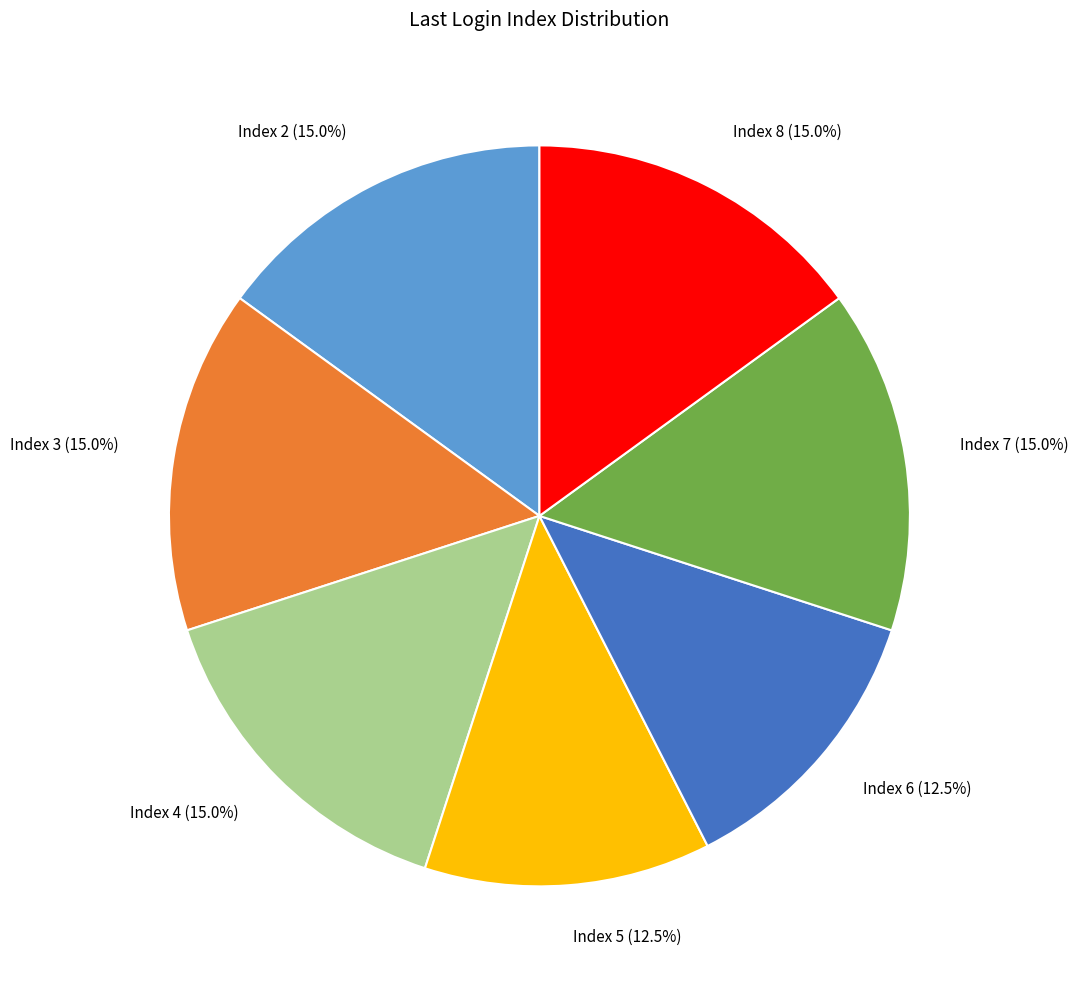

Is there any slice that represents more than half of the pie?

No